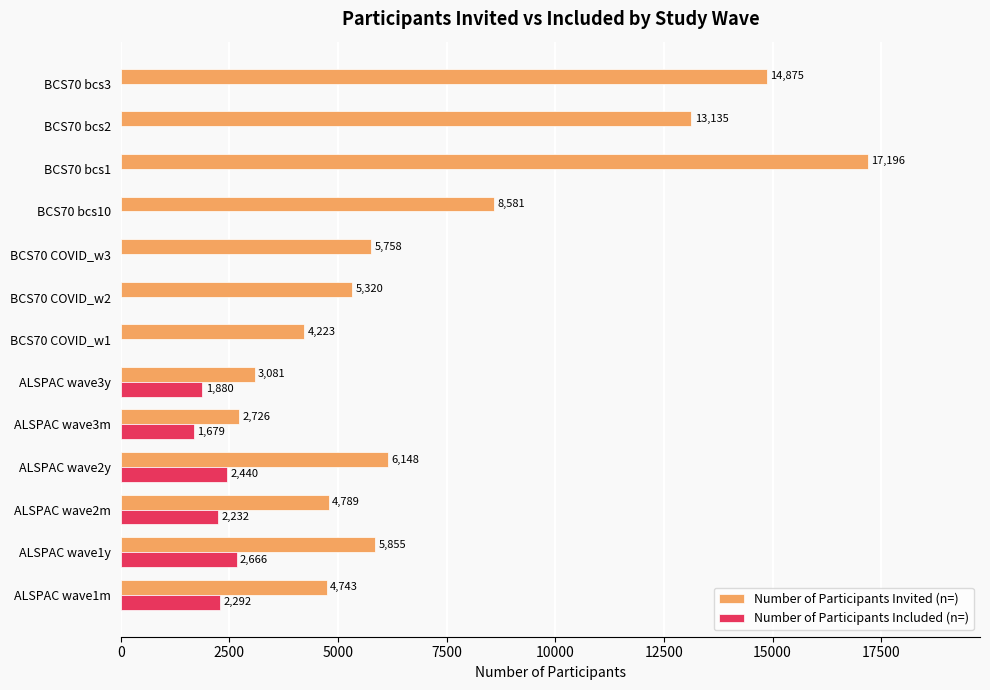

Which series has the widest spread of values?

Number of Participants Invited (n=)